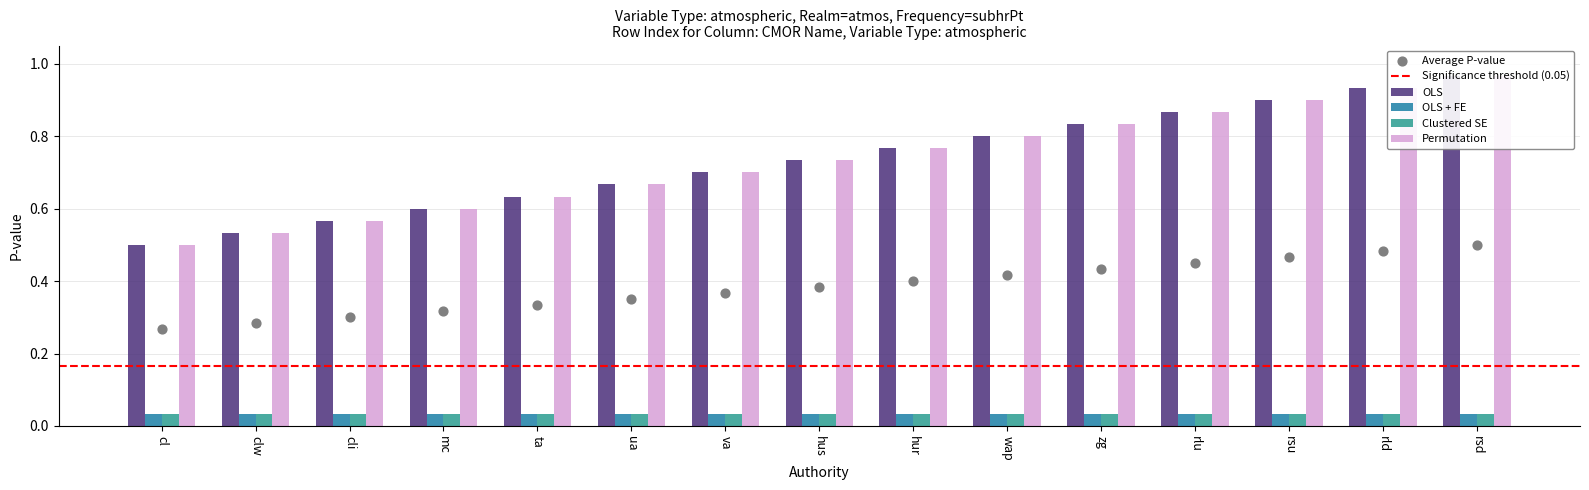

Which series has the widest spread of Y values?

OLS